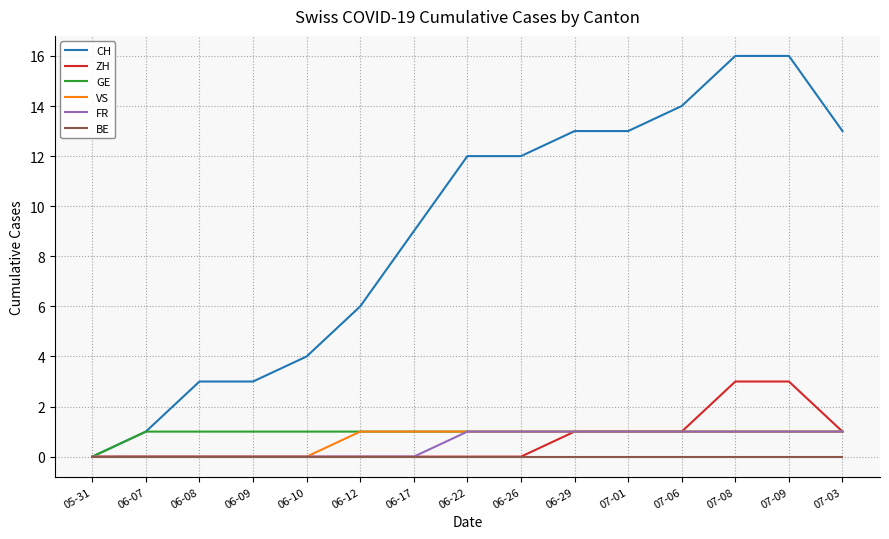

Which series has the widest spread of values?

CH